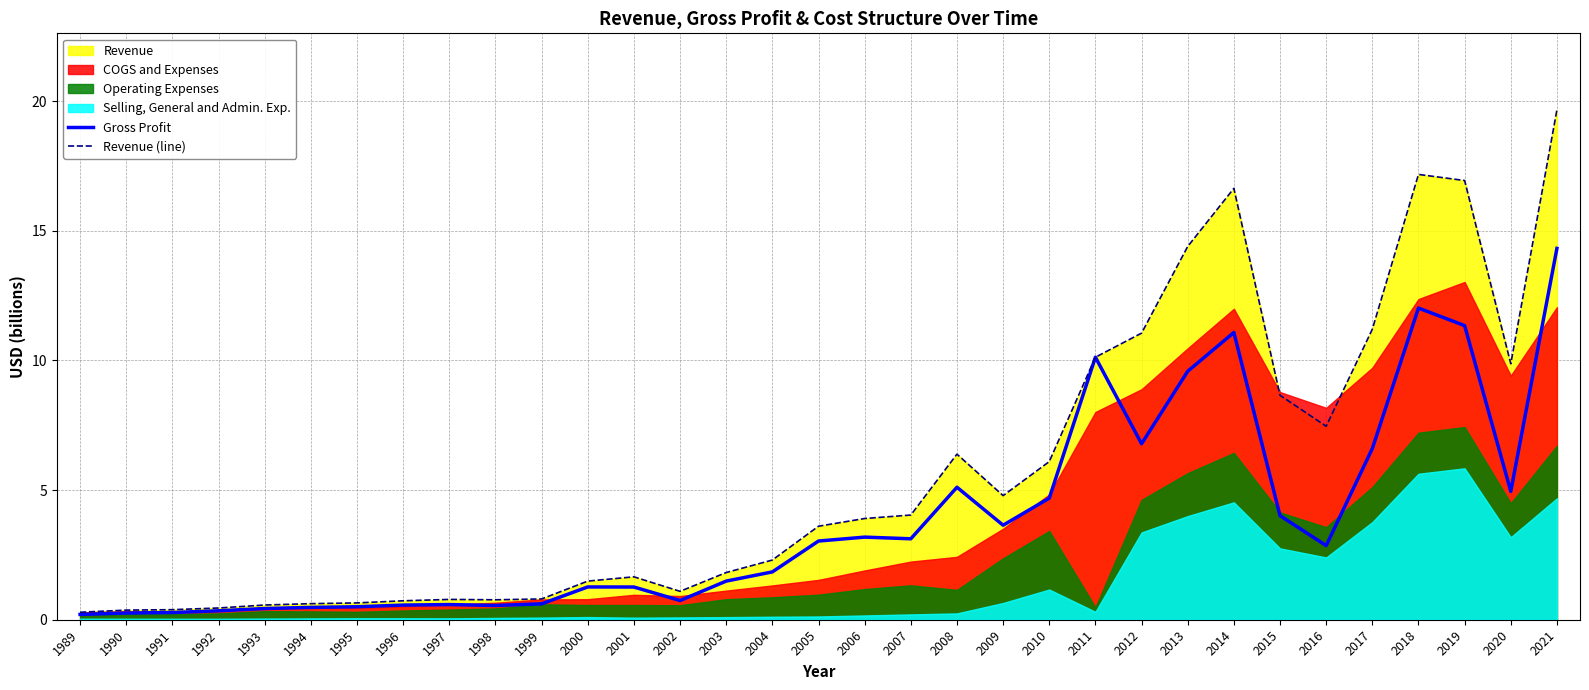

Does the chart have visible grid lines?

Yes